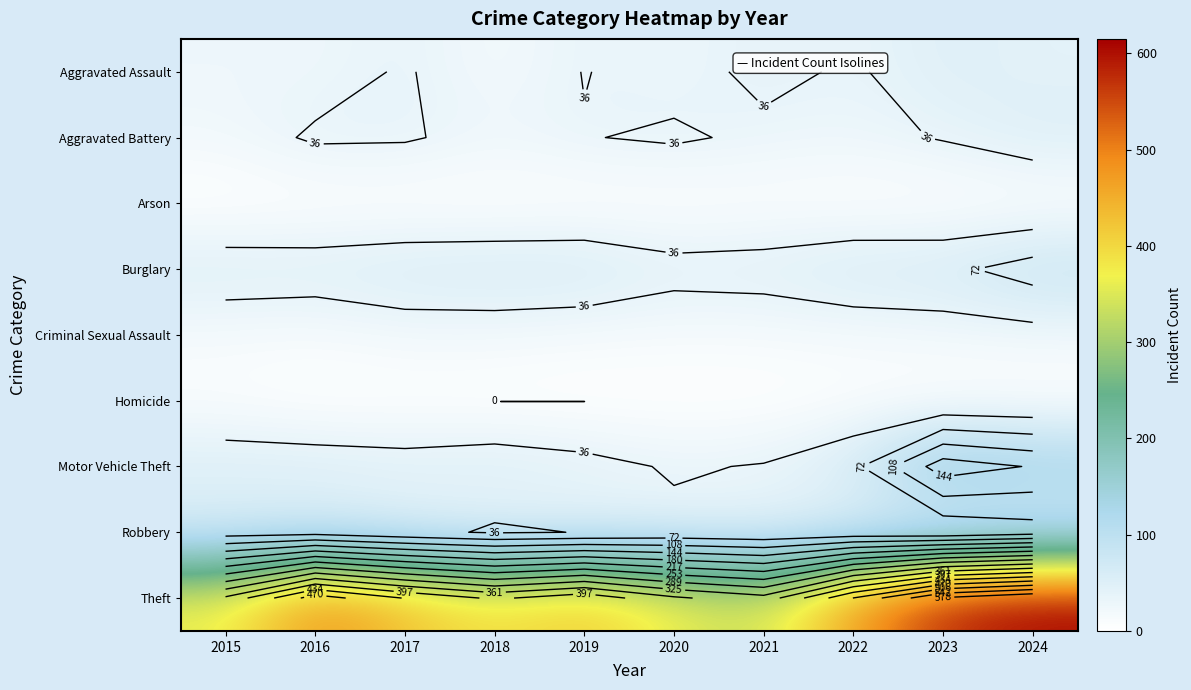

What is the sum of all Theft values?

4479